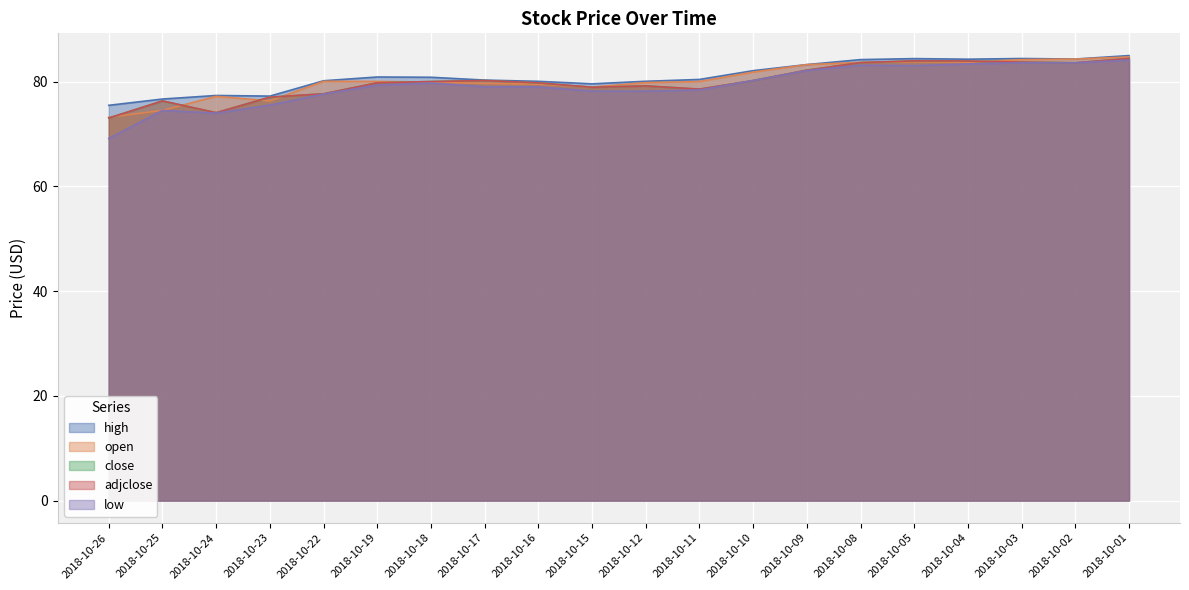

At 2018-10-12, list the series in order from largest to smallest.

high, open, close, adjclose, low